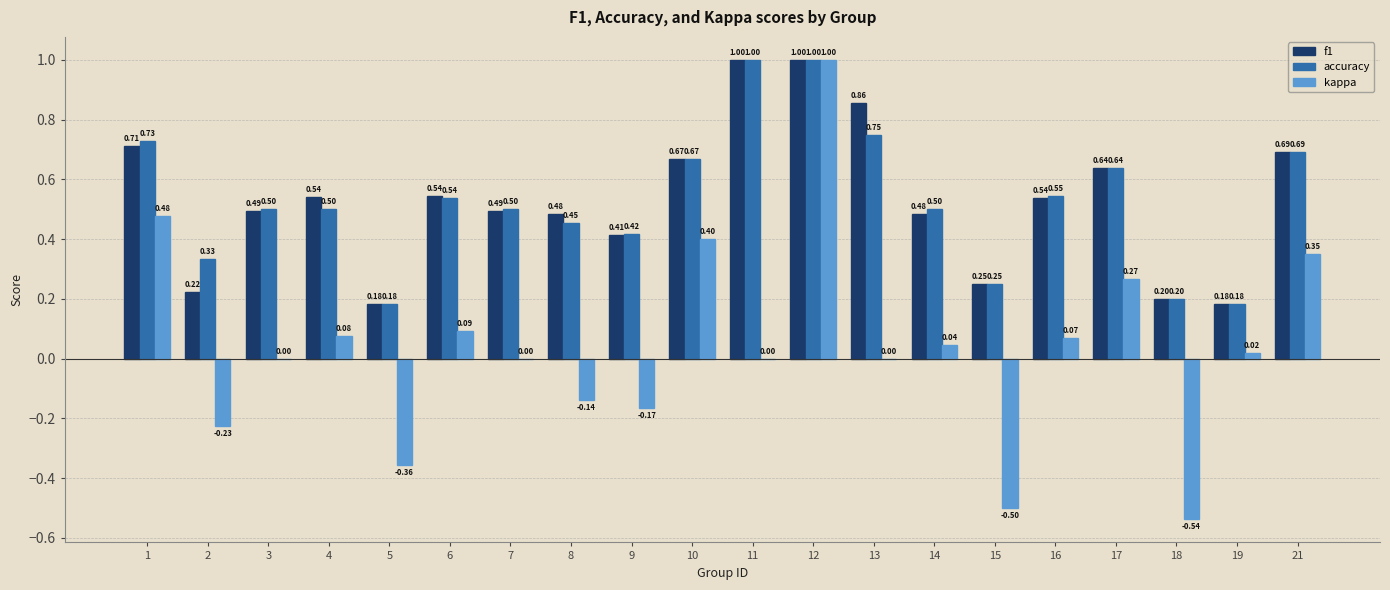

What is the sum of all f1 values?

10.6